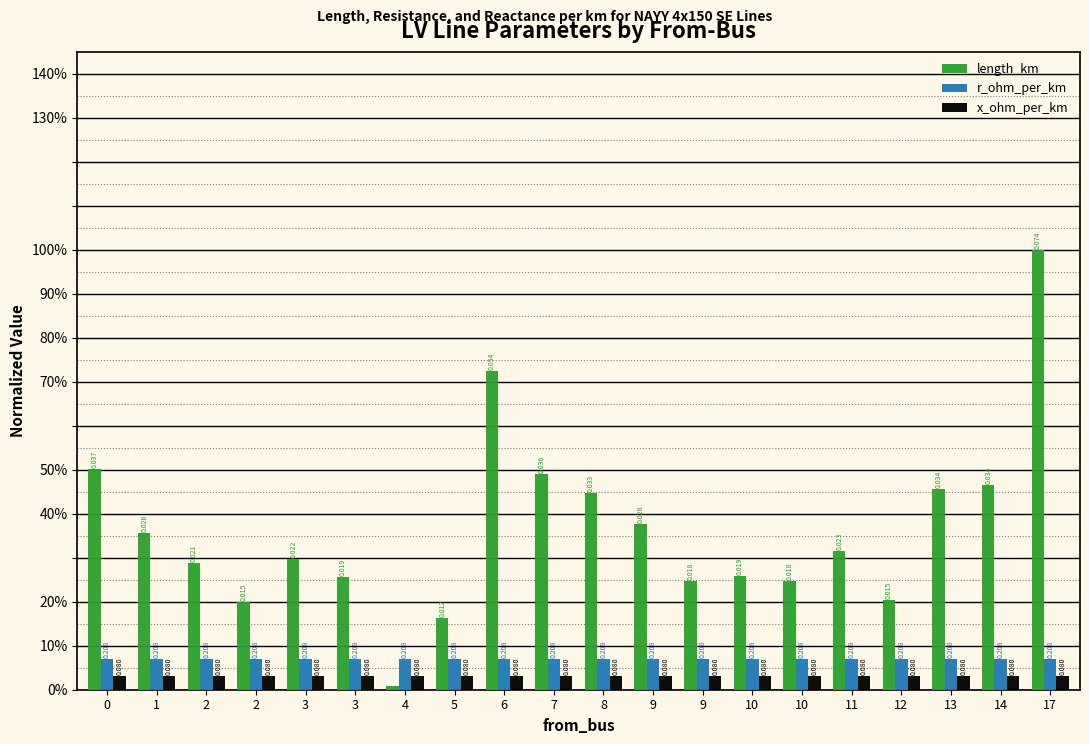

List the labels in order of x_ohm_per_km value, largest first.

0, 1, 2, 2, 3, 3, 4, 5, 6, 7, 8, 9, 9, 10, 10, 11, 12, 13, 14, 17